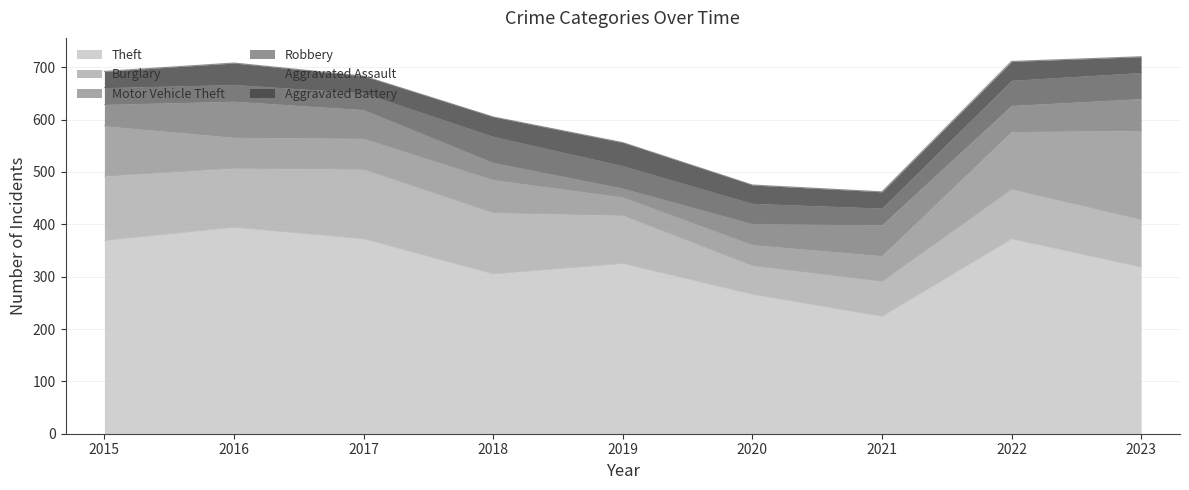

How many intersections are there between Robbery and Aggravated Assault?

2